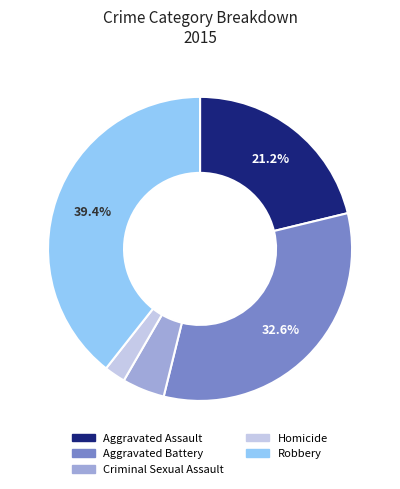

Count the number of slices in the pie.

5